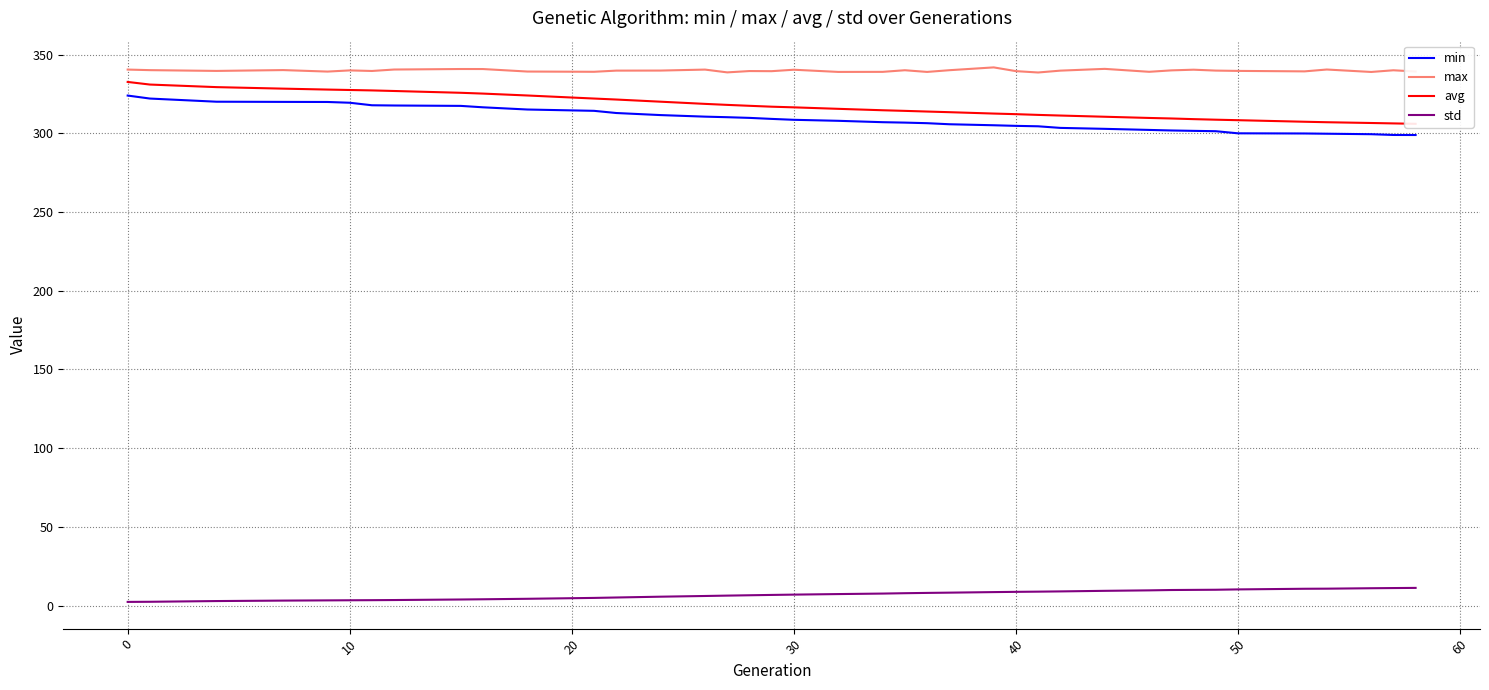

The value of min at 30 is 65.7. True or false?

False